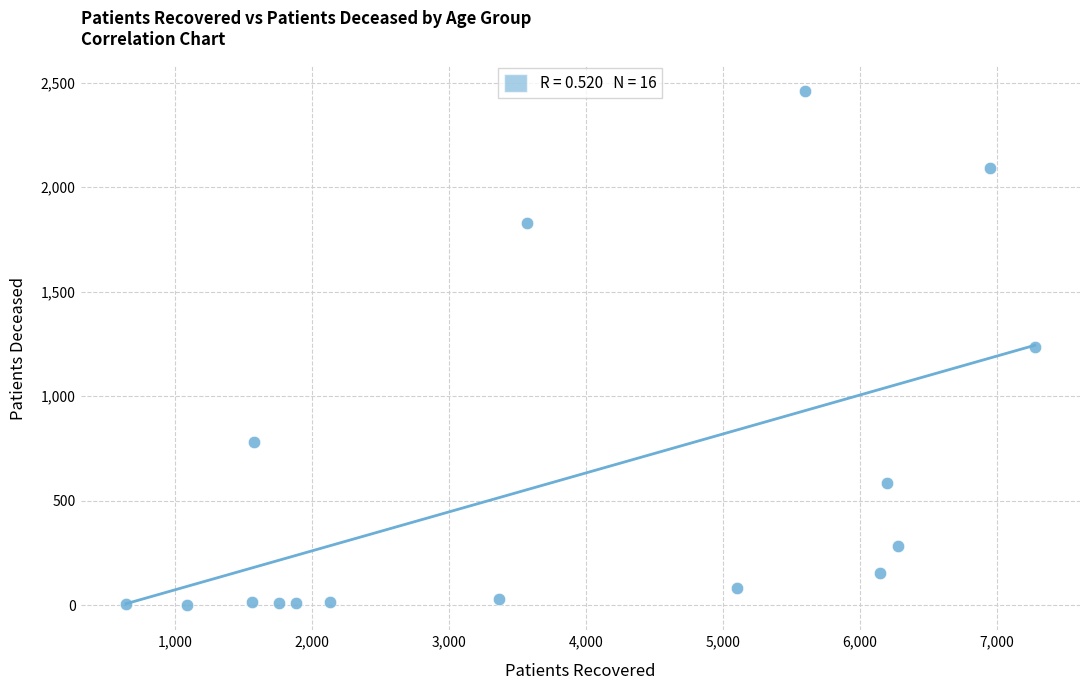

What is the range of Y values (max minus min)?

2456